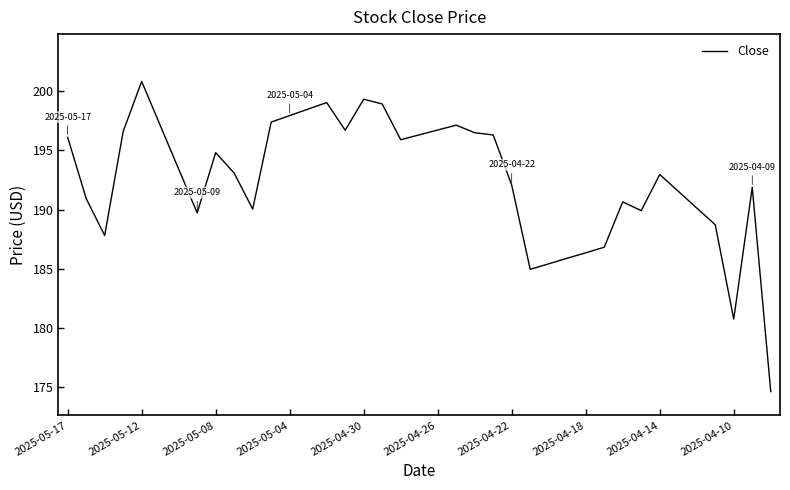

What is the smallest value displayed?

174.6